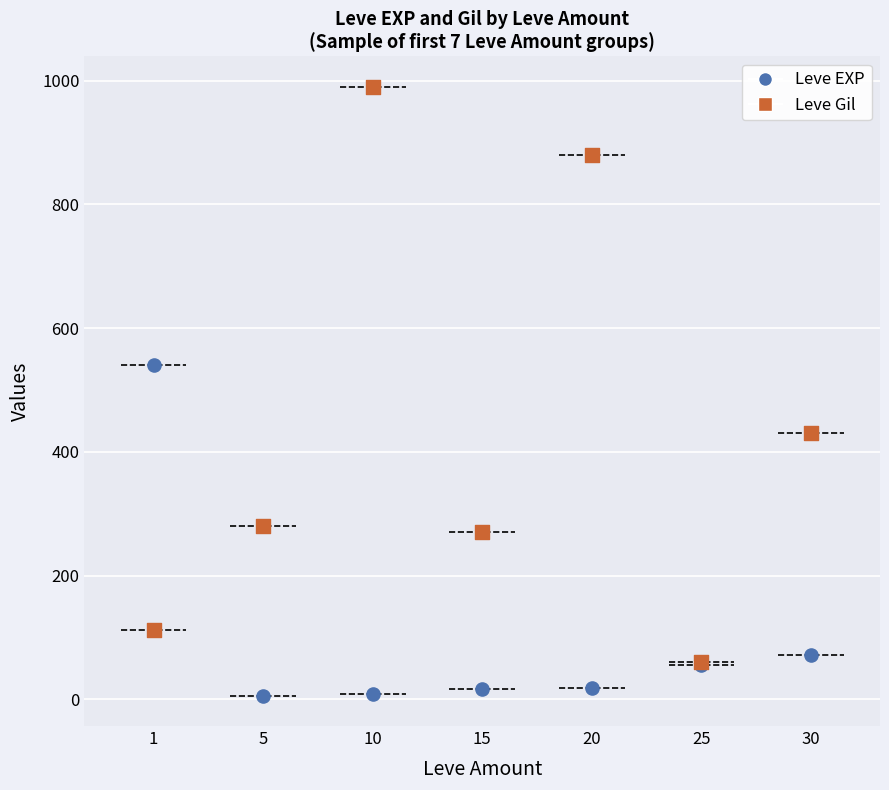

At how many categories does at least one series exceed 224?

6